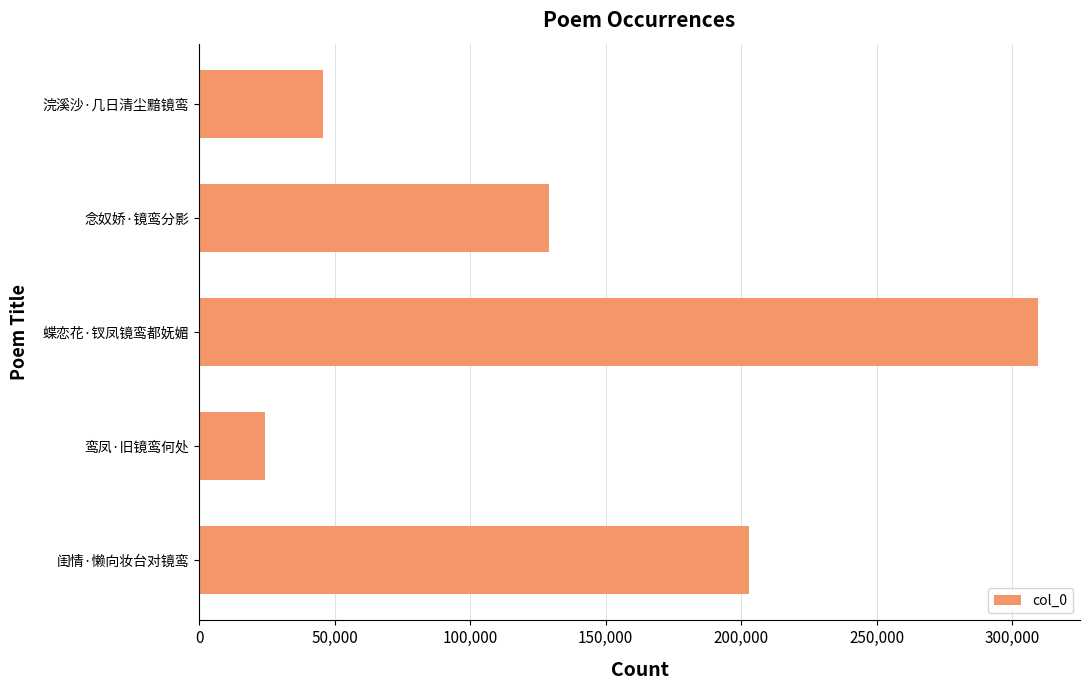

Count the number of categories in the chart.

5